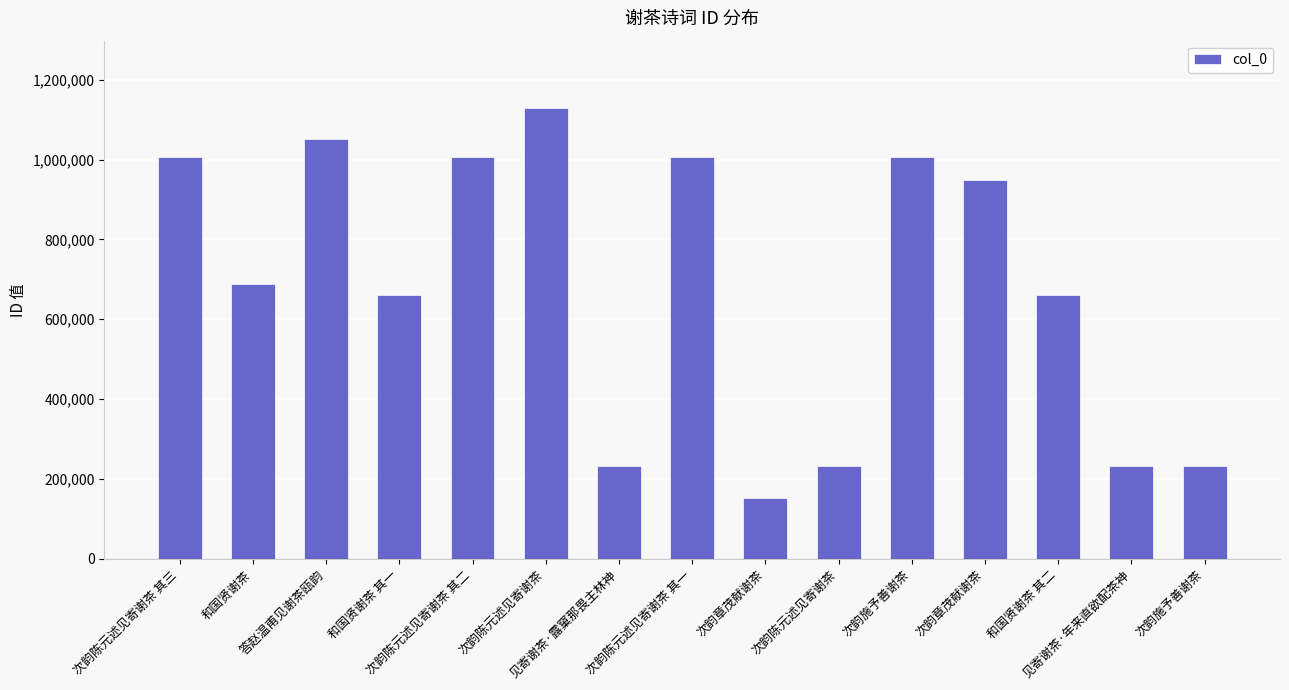

How many categories are shown in the chart?

15